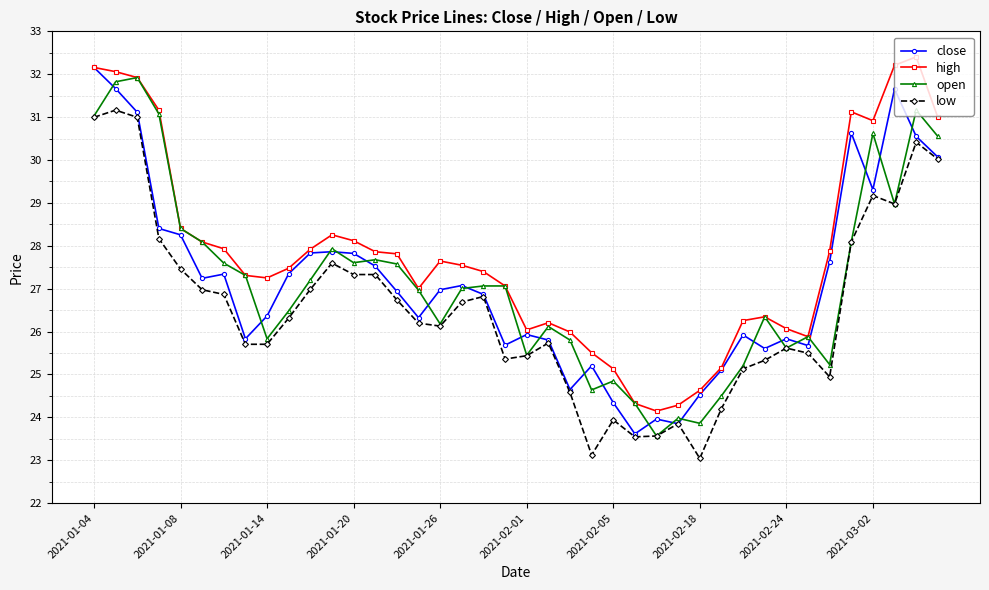

Rank the series by their maximum value, from lowest to highest.

low, open, close, high